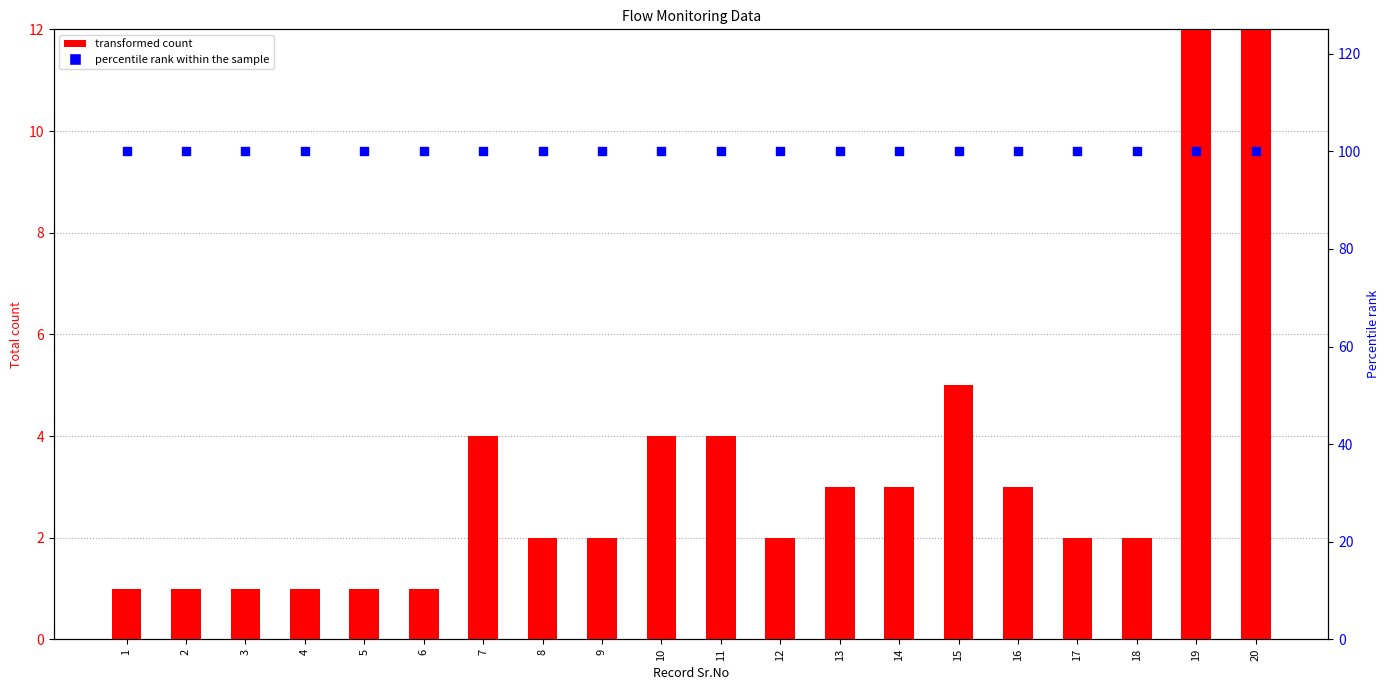

Is the value of Total individuals (Males+Females+Boys) at 17 greater than the value of percentile rank within the sample at 9?

No